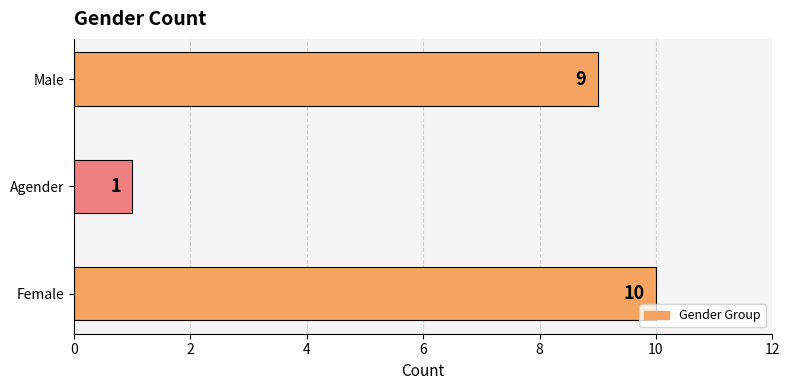

Between Female and Male, which is larger?

Female